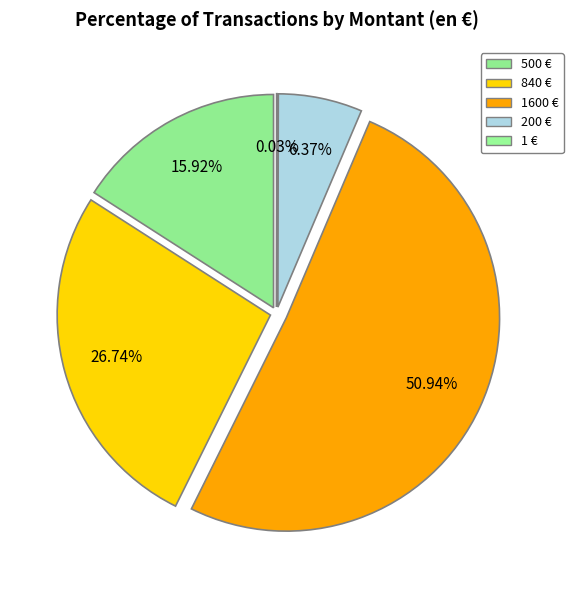

To the nearest percent, what is the average slice percentage?

20%